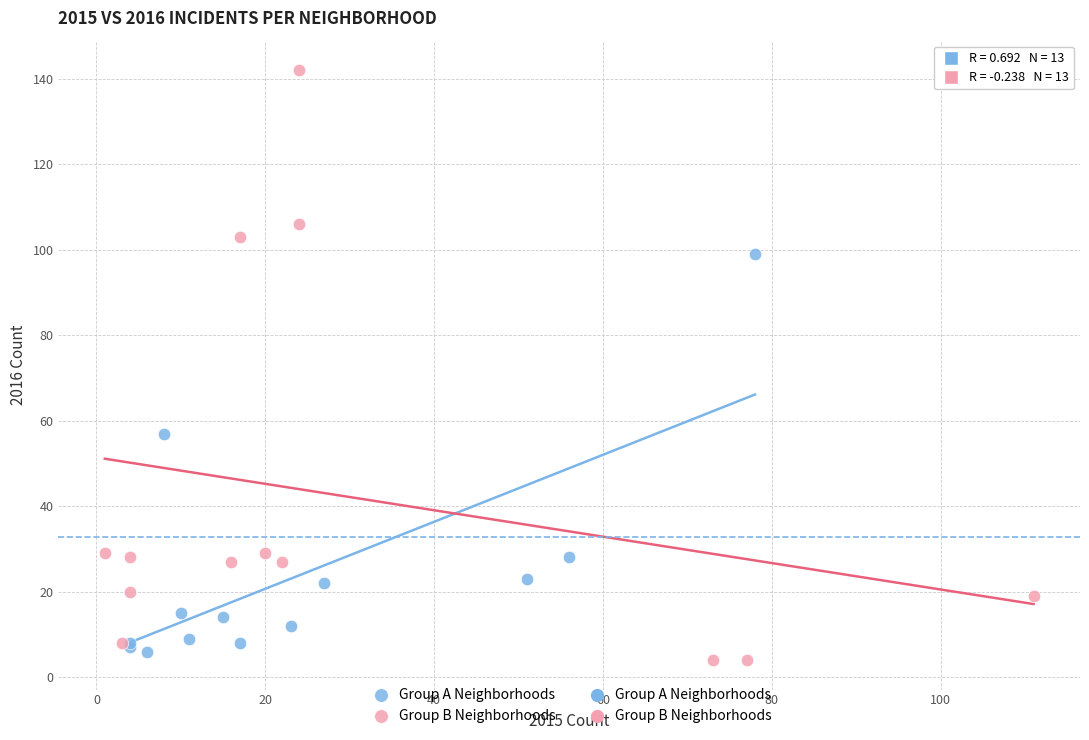

Which series has the largest Y range (max minus min)?

Group B Neighborhoods